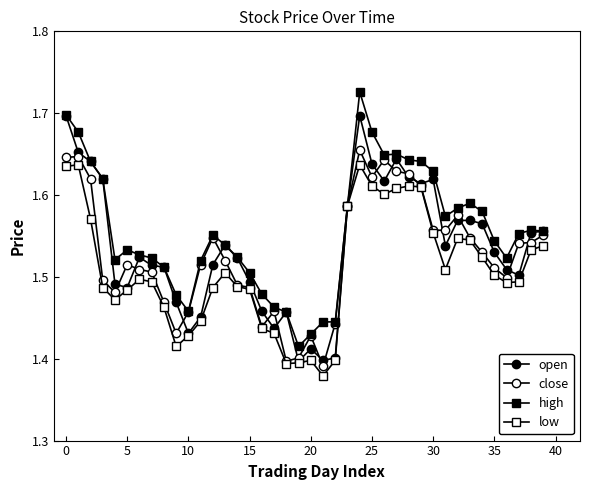

Is this an area chart (filled region under the line)?

No